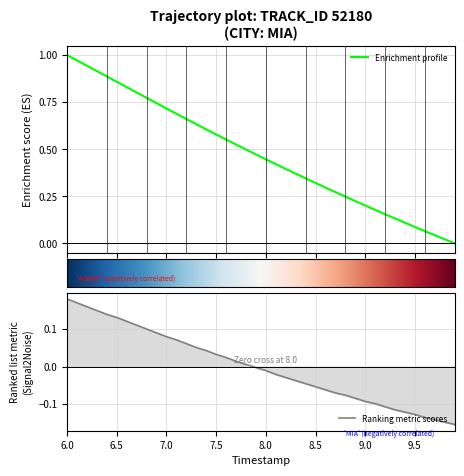

Which category has the highest value in the Ranking metric scores series?

6.0